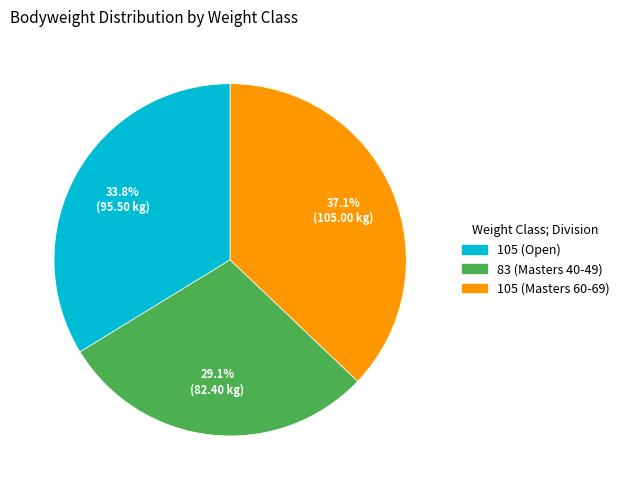

Is there any slice that represents more than half of the pie?

No